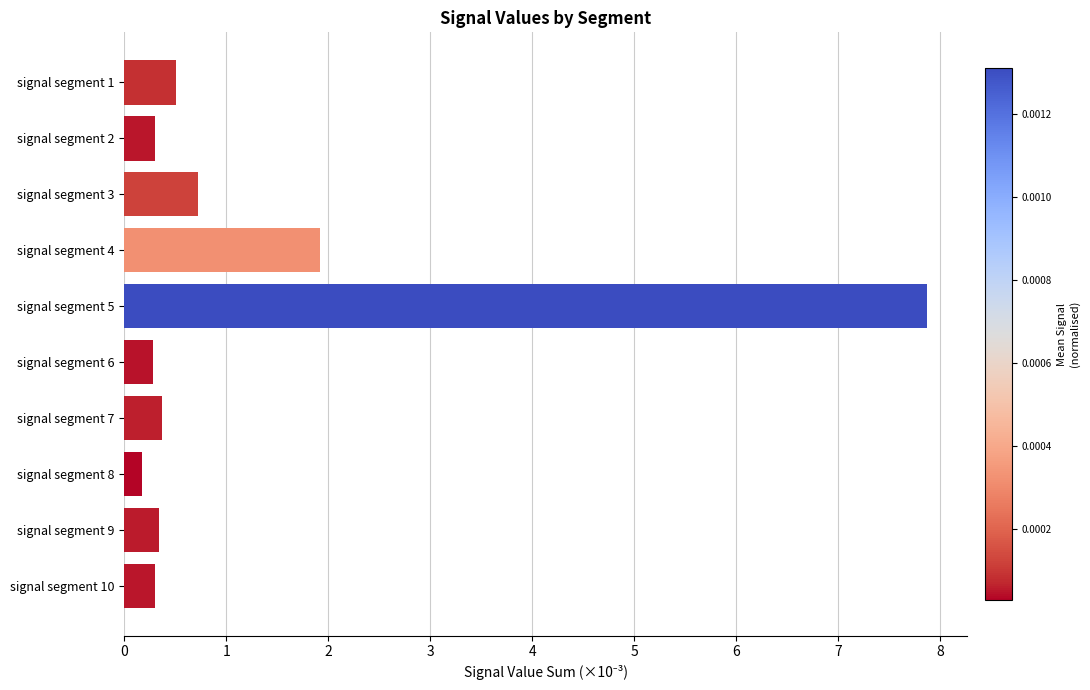

Which has a higher value, signal segment 7 or signal segment 8?

signal segment 7